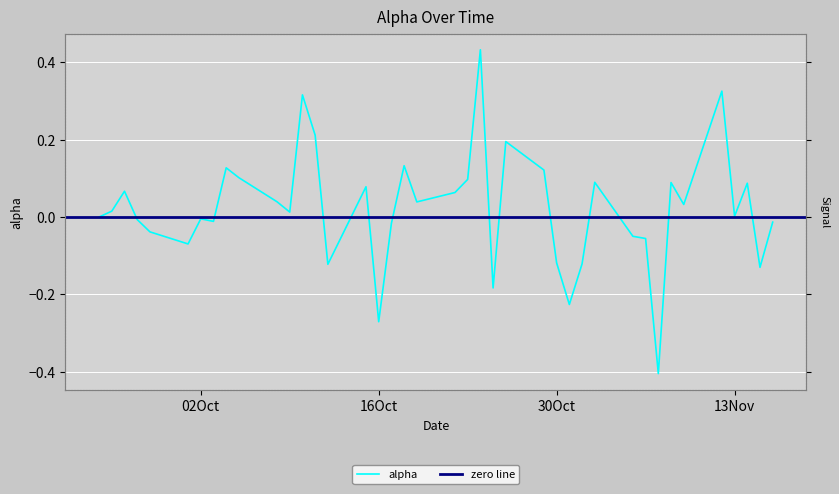

At which label is the value closest to 0?

02Oct